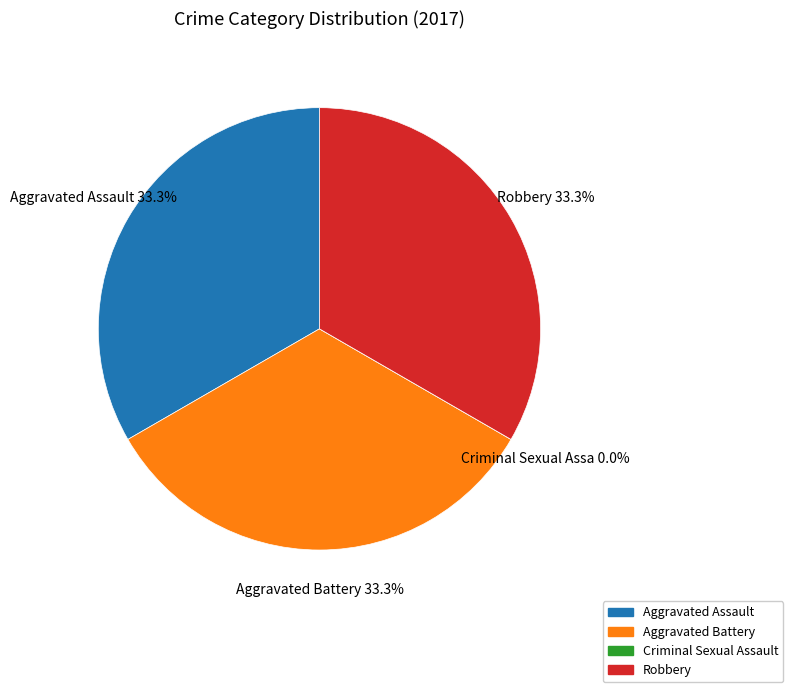

Do Aggravated Assault and Robbery together represent more than half of the pie?

Yes